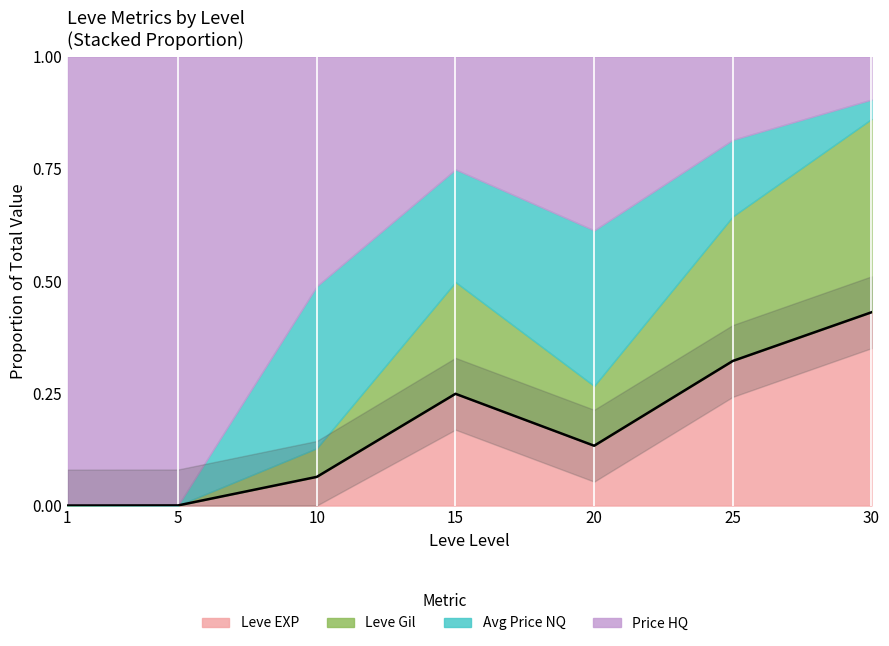

How many points are lower than both their immediate neighbors (excluding endpoints)?

1